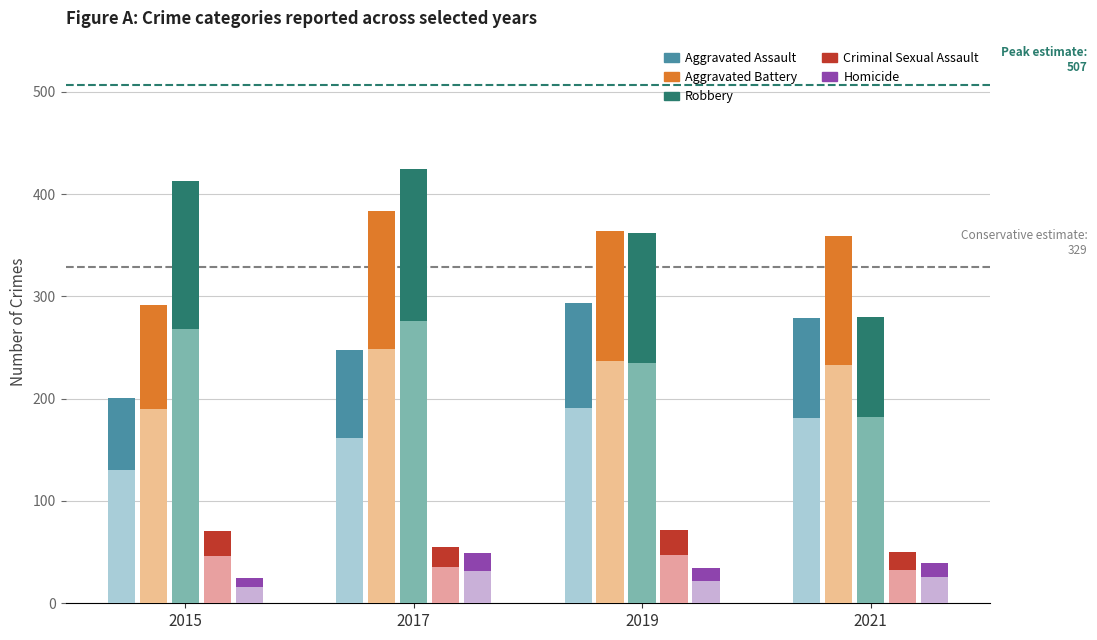

How many bars are there in total?

20